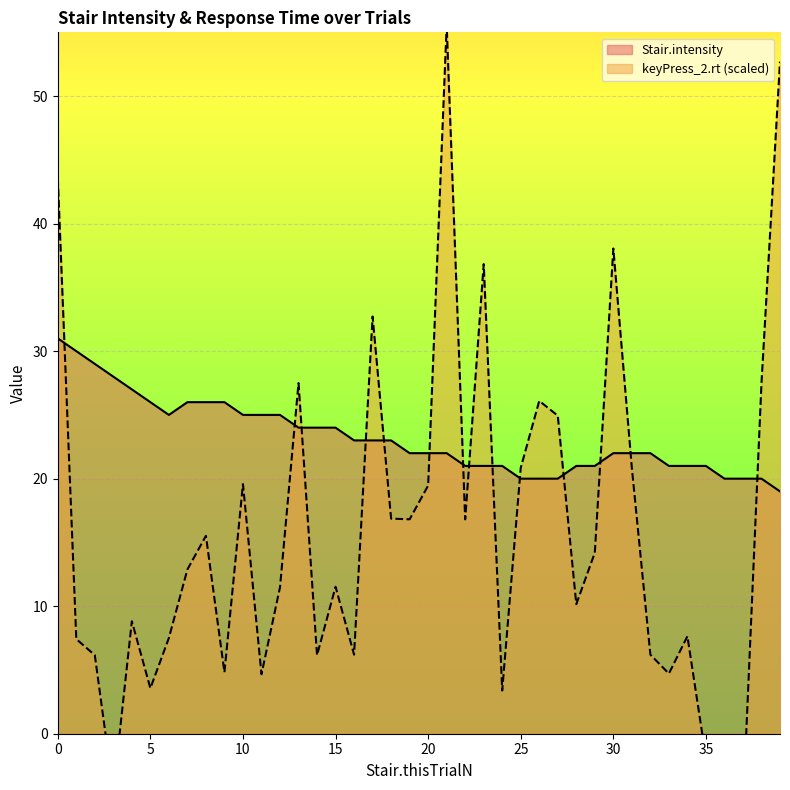

In keyPress_2.rt, how many points are higher than both neighbors (excluding endpoints)?

12